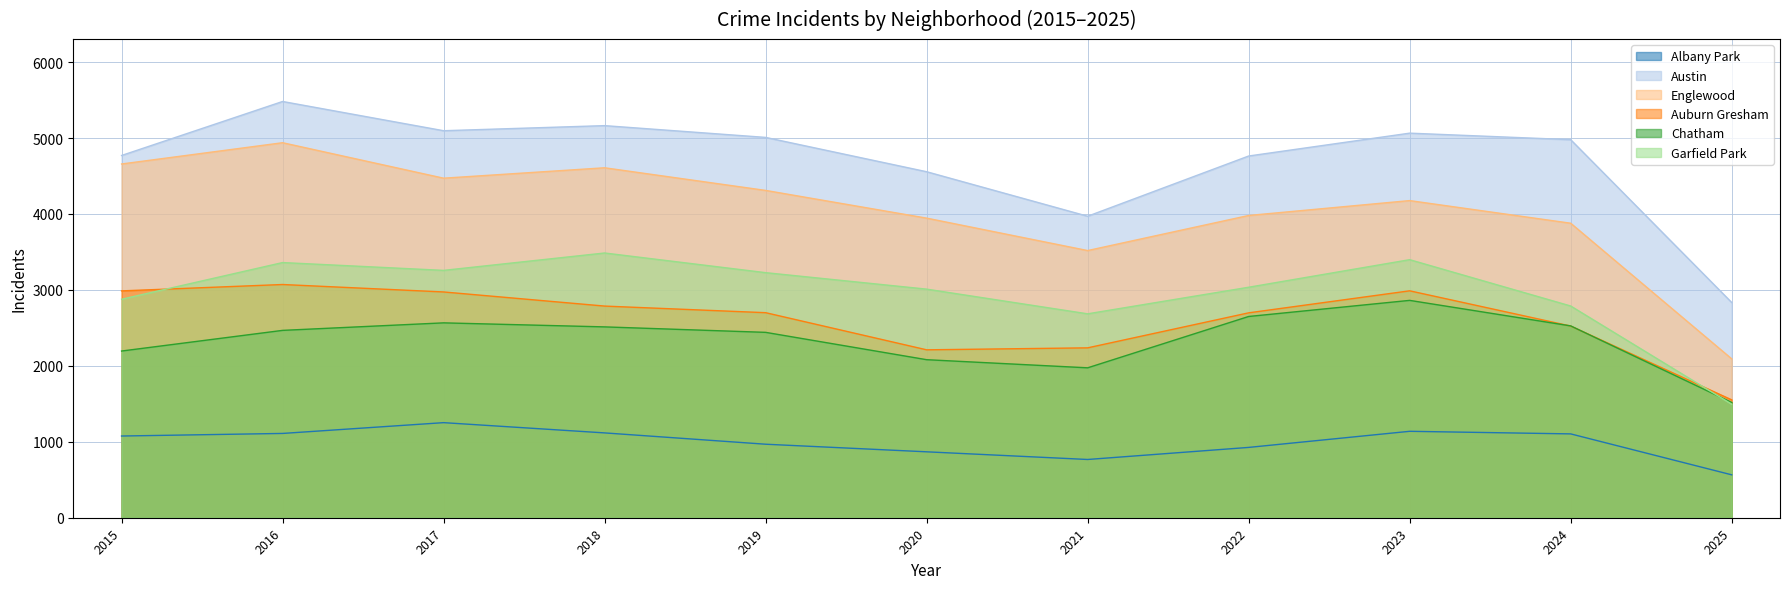

Between 2021 and 2015, which is larger?

2015